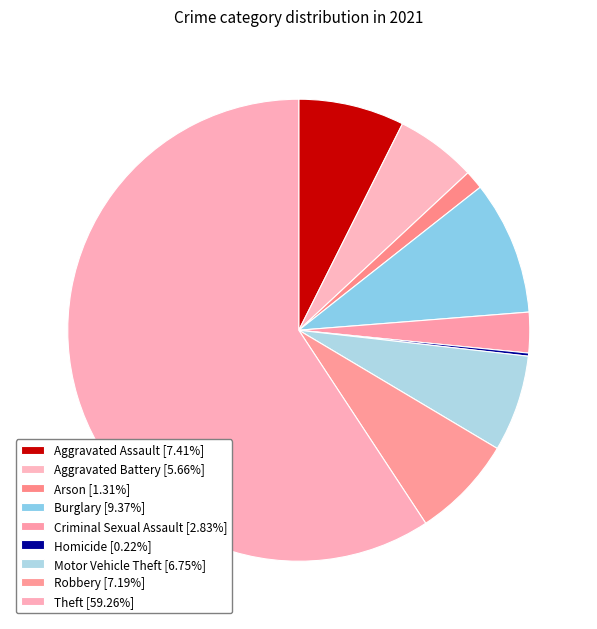

The Homicide slice represents 0% of the pie. True or false?

True